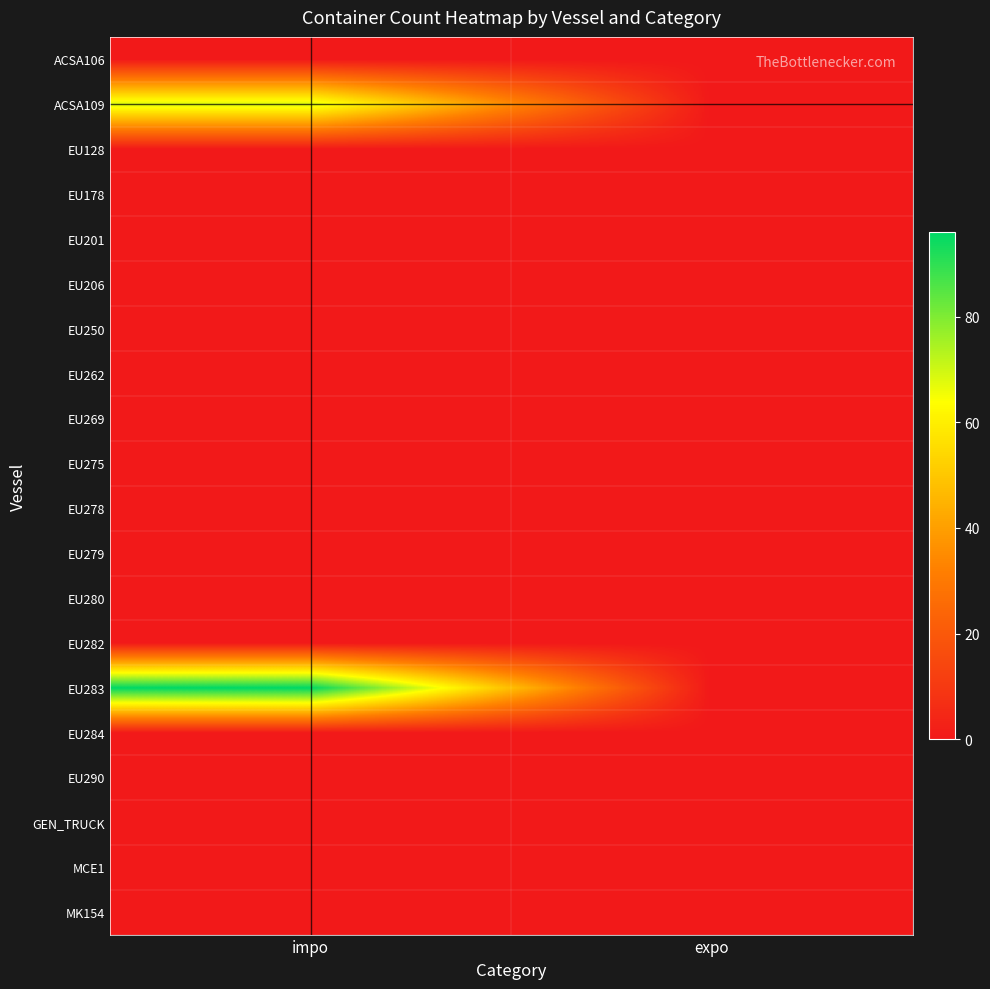

Between impo and expo, which series saw the biggest shift?

EU283